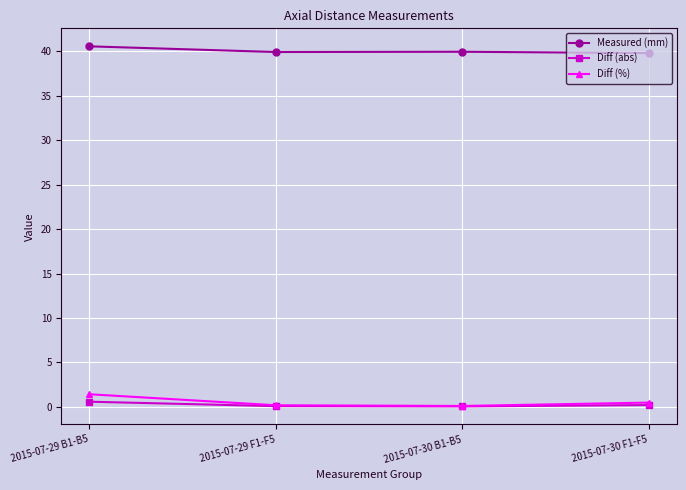

True or false: Measured (mm) and Diff (abs) intersect in this chart.

False